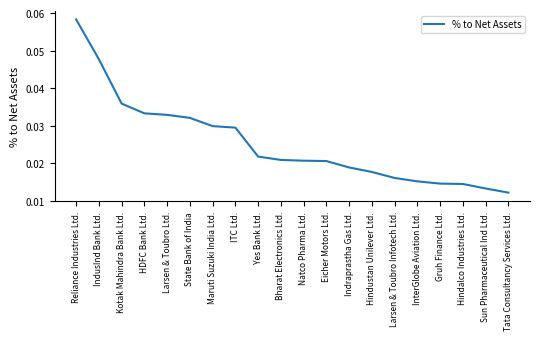

Which has a higher value, Yes Bank Ltd. or Hindustan Unilever Ltd.?

Yes Bank Ltd.